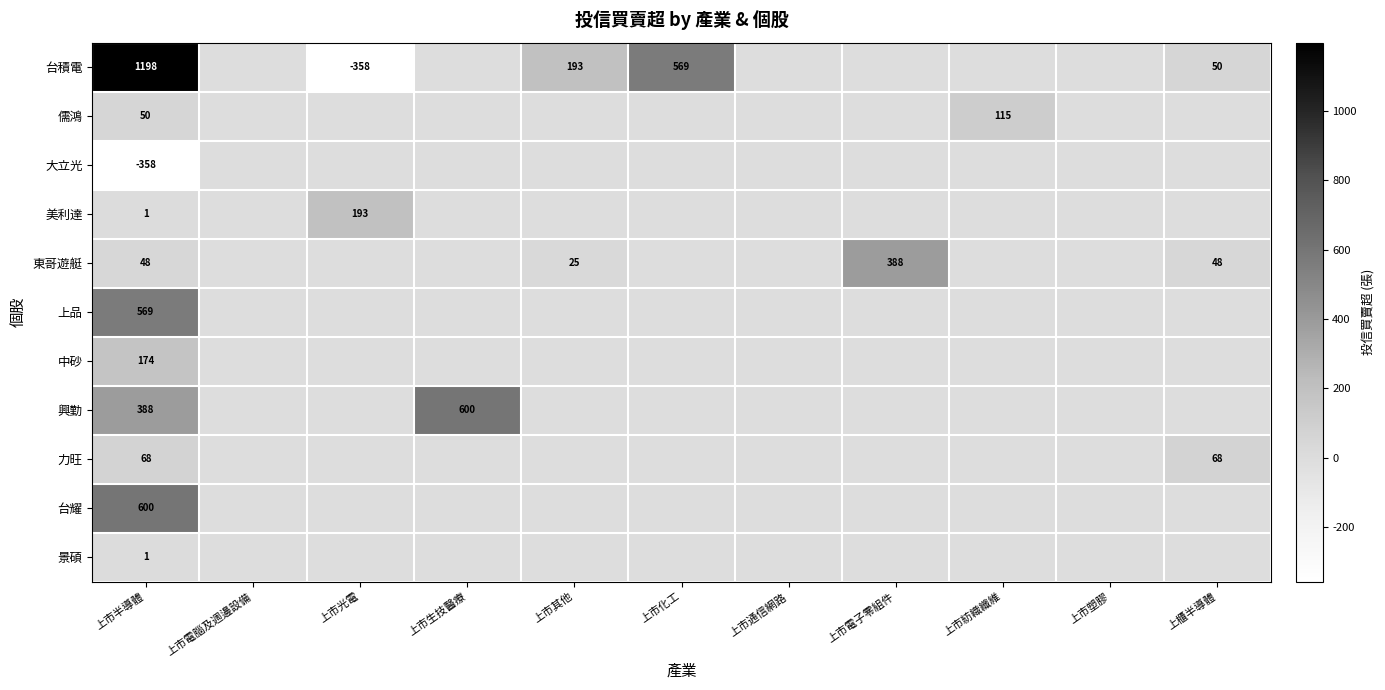

What is the total value across all series at 上市化工?

569